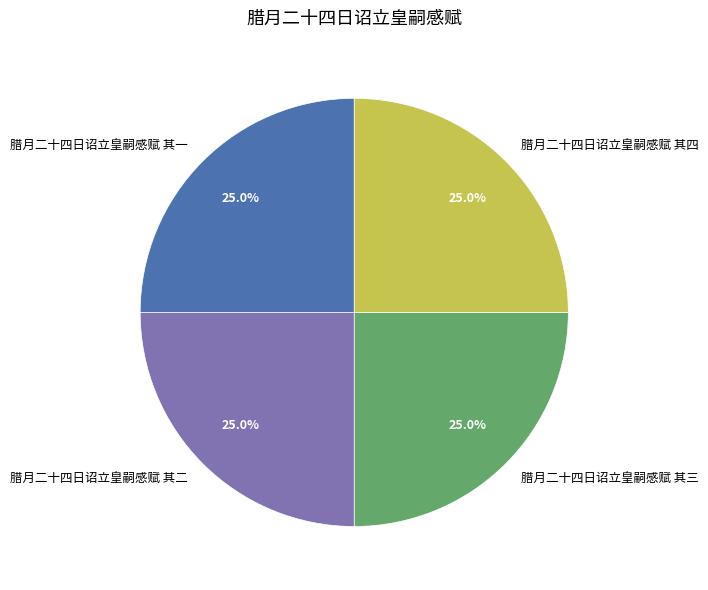

Does 腊月二十四日诏立皇嗣感赋 其二 account for over 50% of the chart?

No